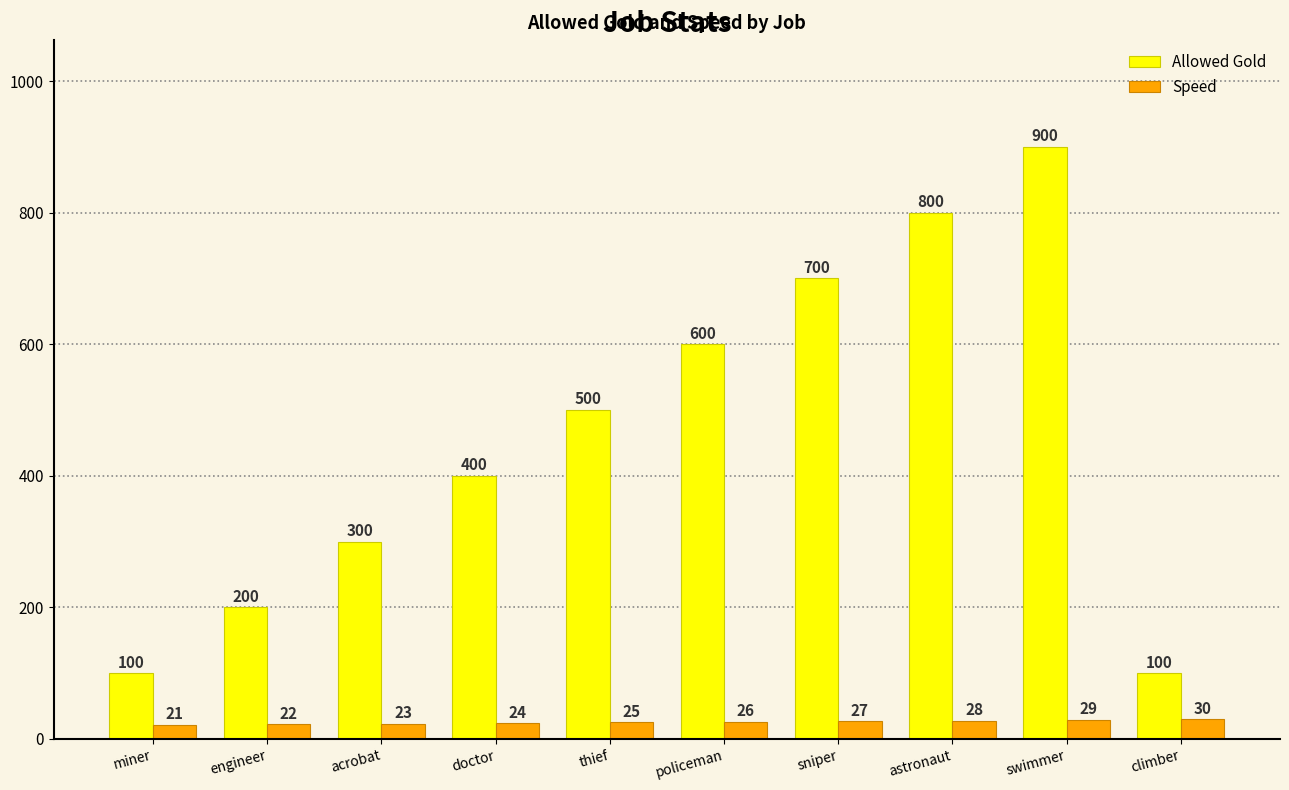

List the series in order of their peak value, lowest first.

Speed, Allowed Gold